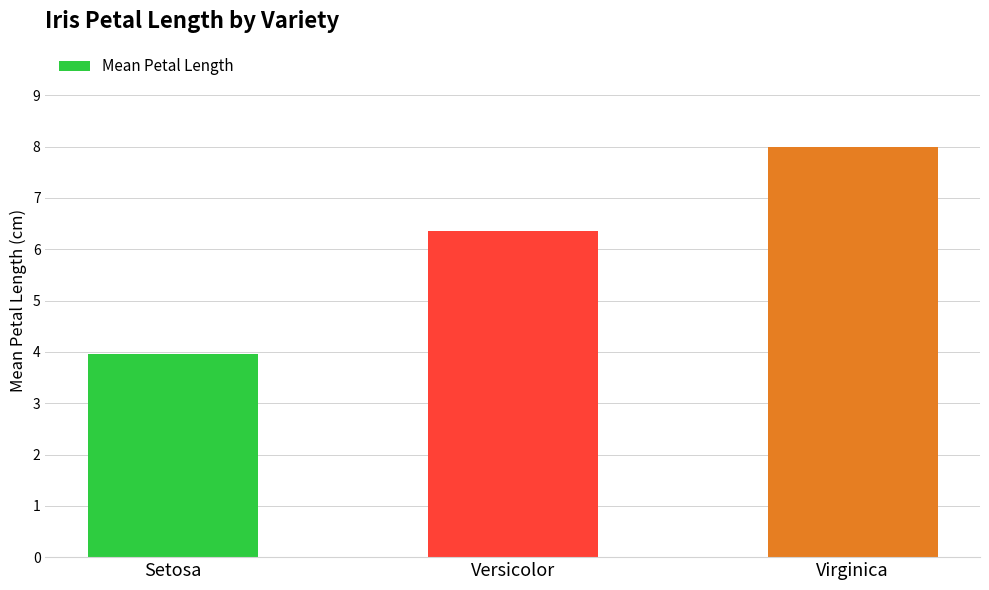

The value at Versicolor is 6.4. True or false?

True